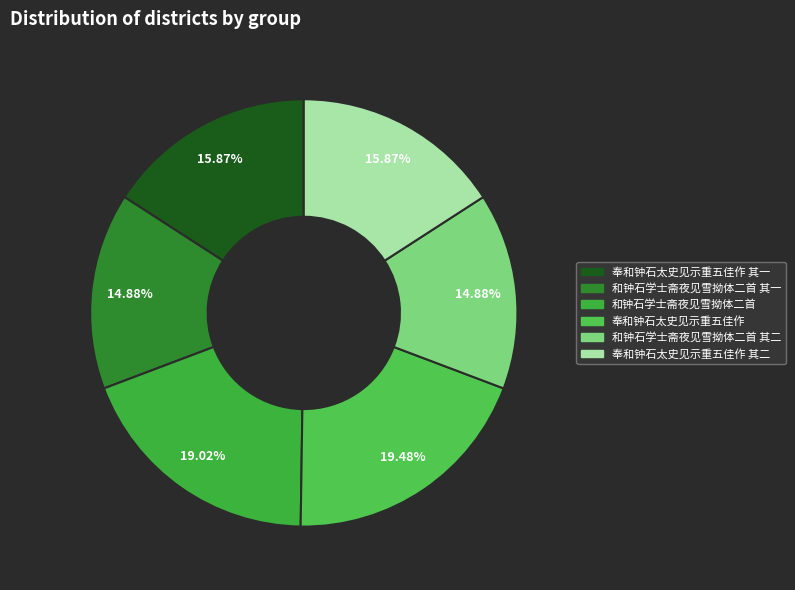

Is there any slice that represents more than half of the pie?

No